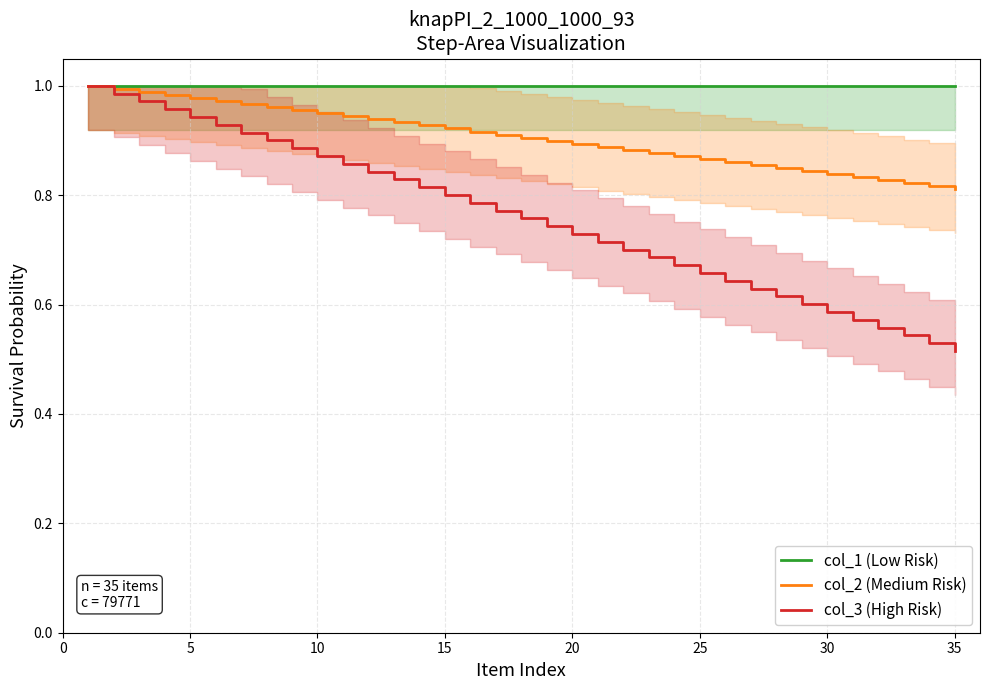

Count the number of data series in this chart.

3